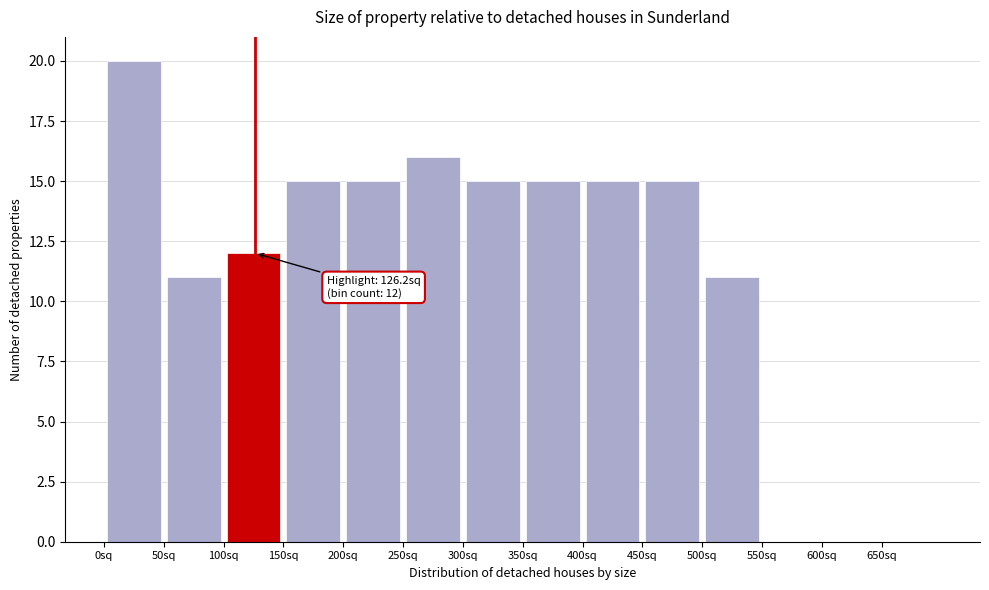

Which range on the x-axis has the tallest bar?

0 to 50